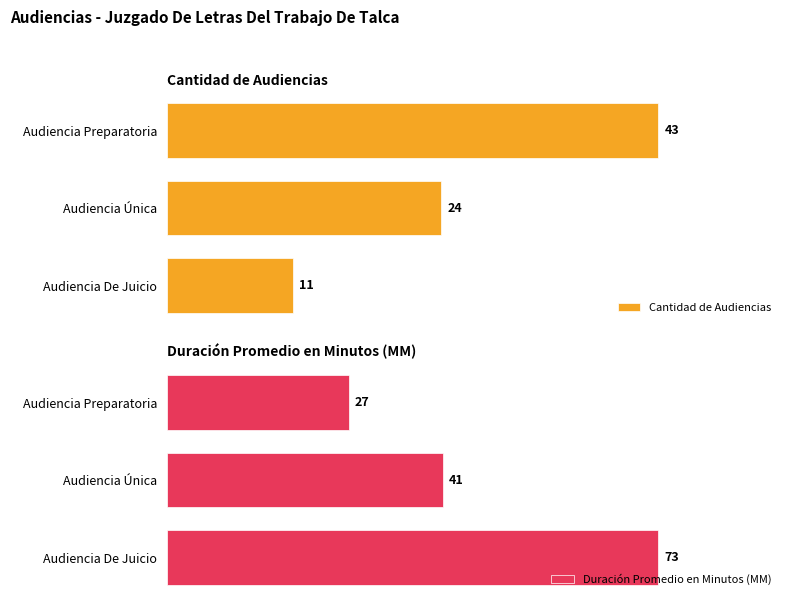

At which label is Cantidad de Audiencias closest to 27?

Audiencia Única